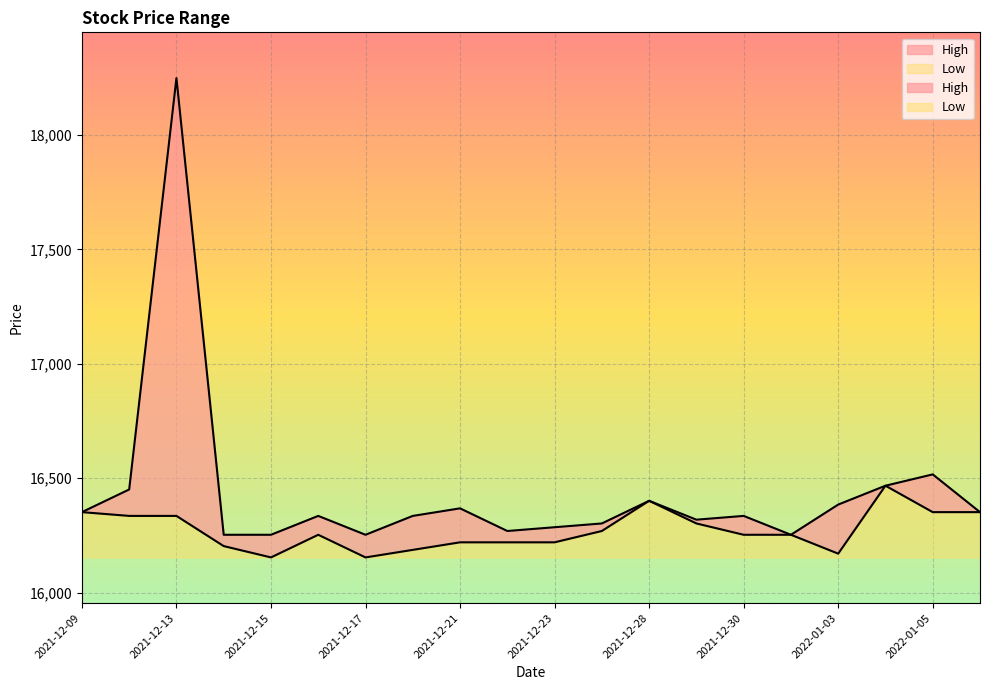

True or false: High and Low intersect in this chart.

False